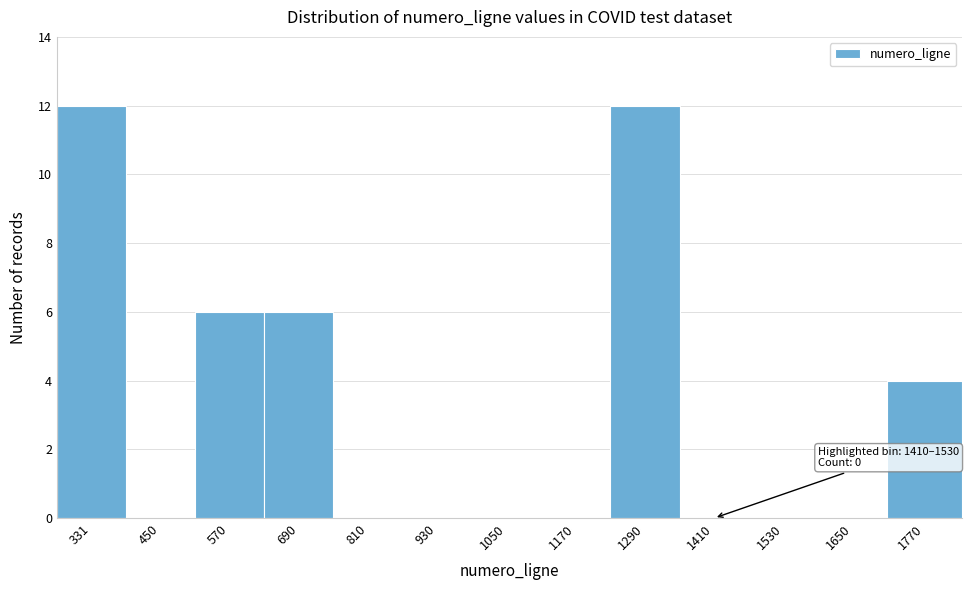

Reading left to right, list all the values displayed in this chart.

331=12	450=0	570=6	690=6	810=0	930=0	1050=0	1170=0	1290=12	1410=0	1530=0	1650=0	1770=4